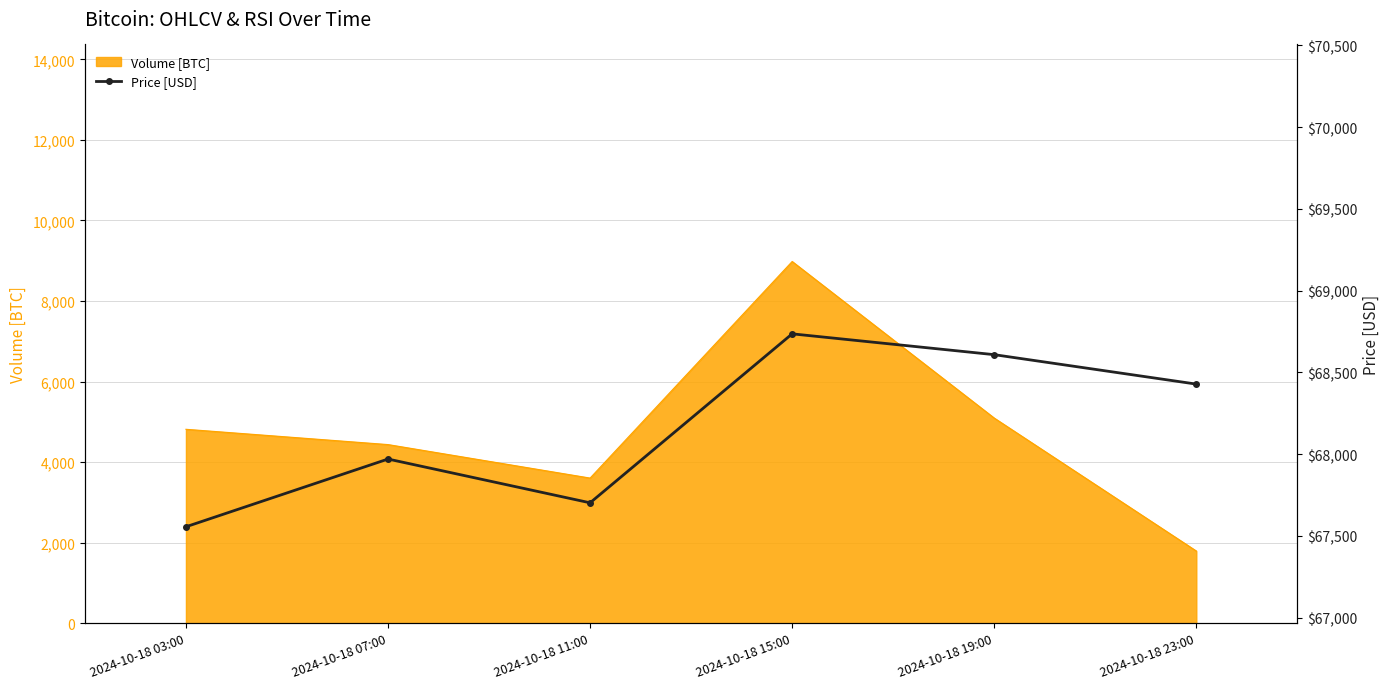

At which label does the data first exceed 68428?

2024-10-18 15:00